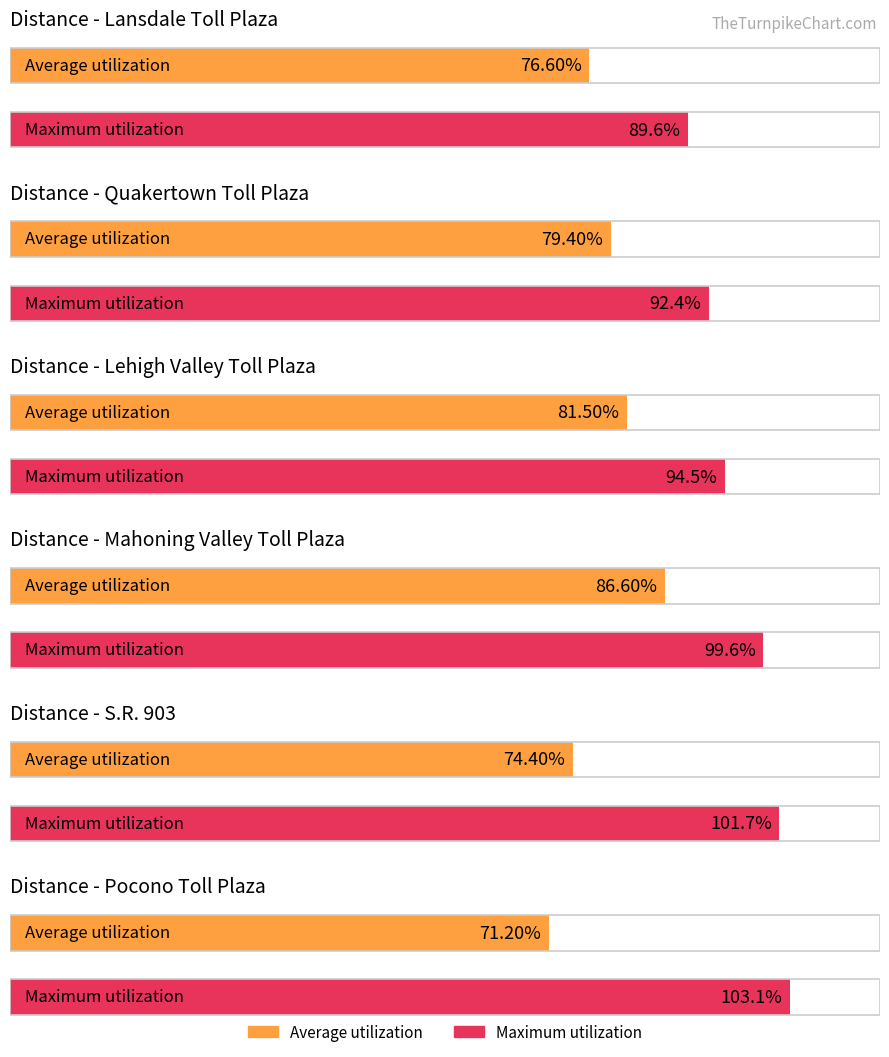

List the labels in order of Maximum utilization value, smallest first.

Lansdale Toll Plaza, Quakertown Toll Plaza, Lehigh Valley Toll Plaza, Mahoning Valley Toll Plaza, S.R. 903, Pocono Toll Plaza